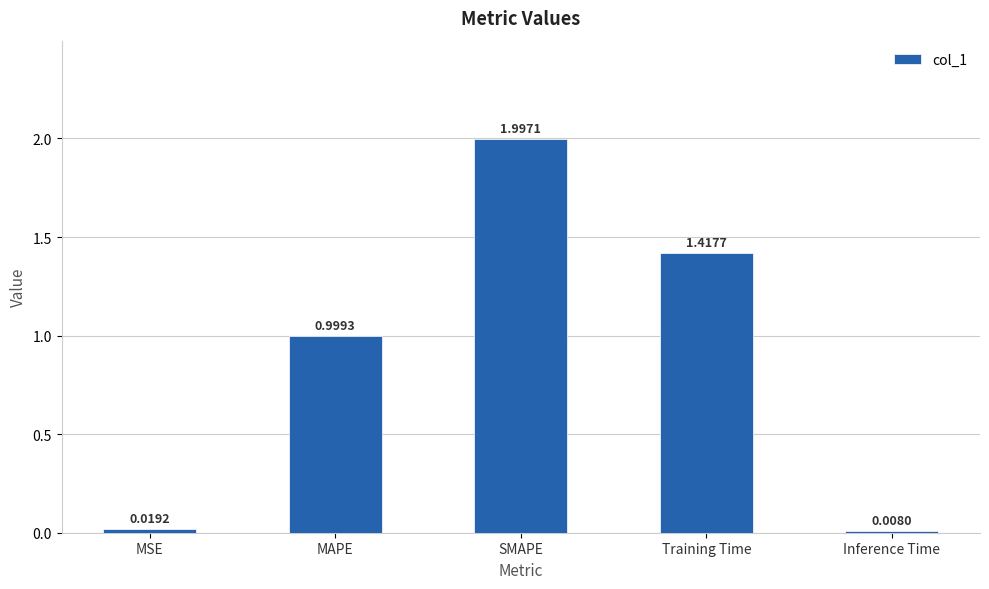

What is the difference between the values at Inference Time and MAPE?

1.0